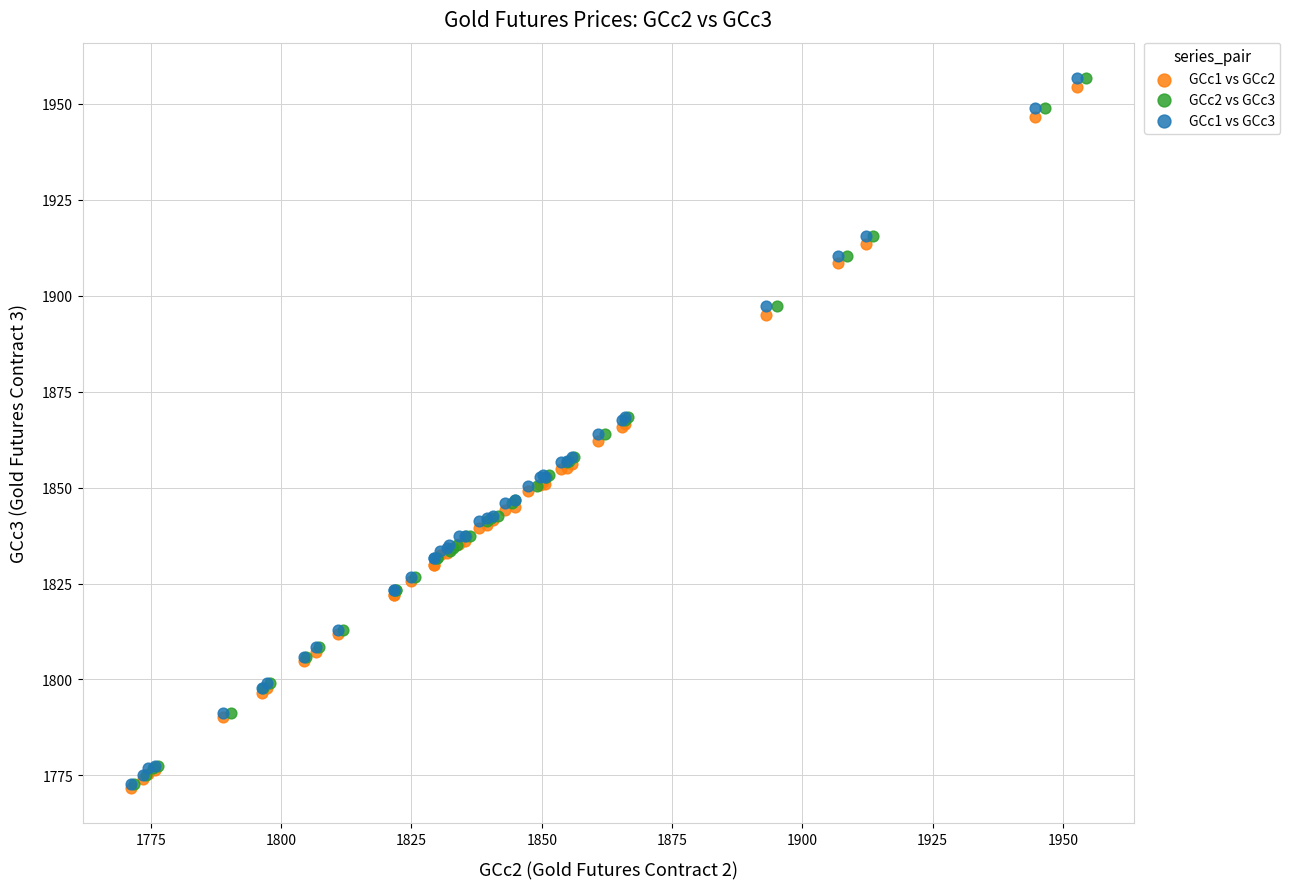

What are all the series names shown in the legend?

GCc1 vs GCc2, GCc2 vs GCc3, GCc1 vs GCc3